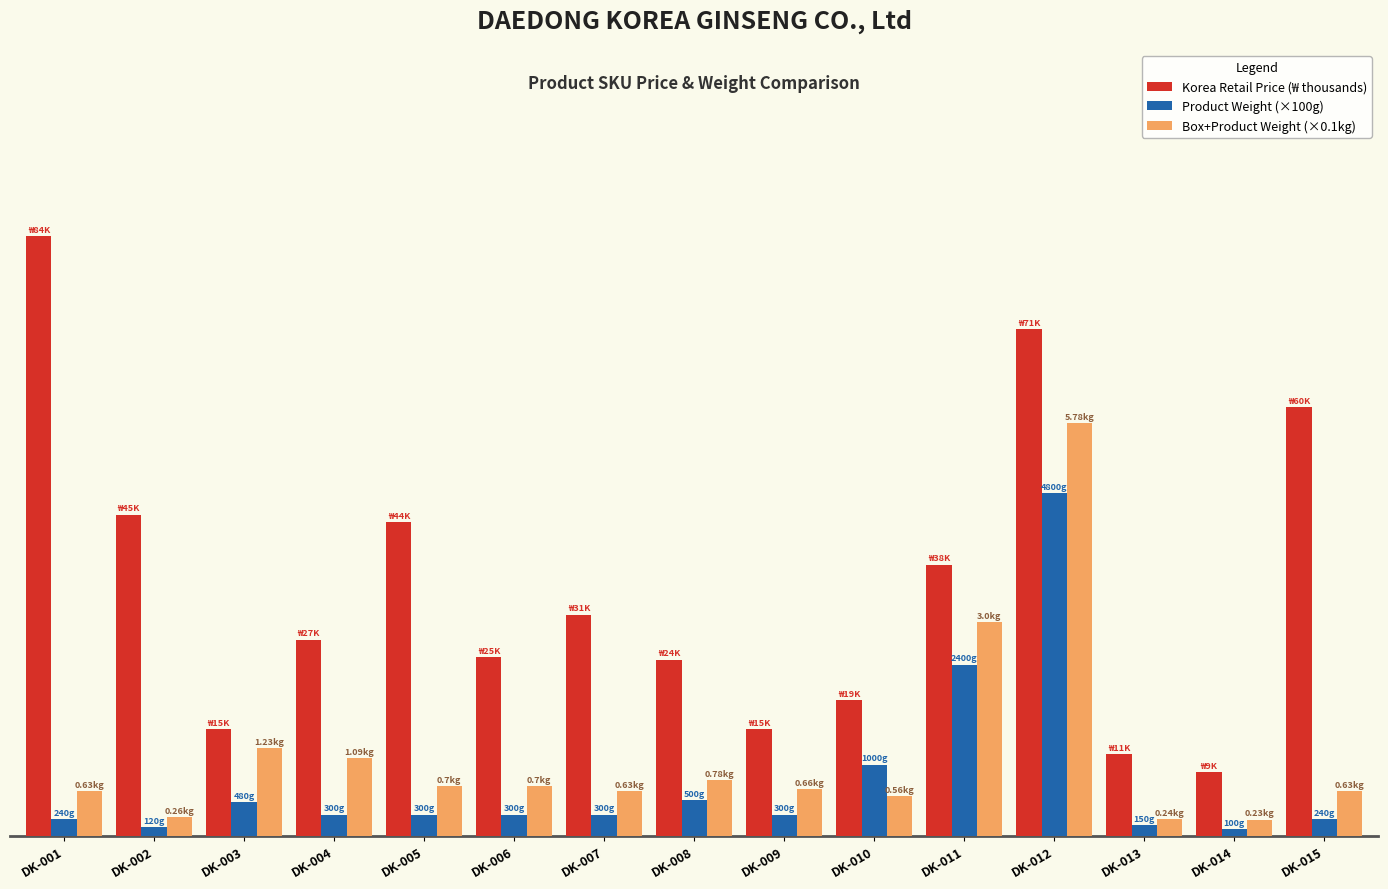

At which label is Box+Product Weight (×0.1kg) closest to 30?

DK-011